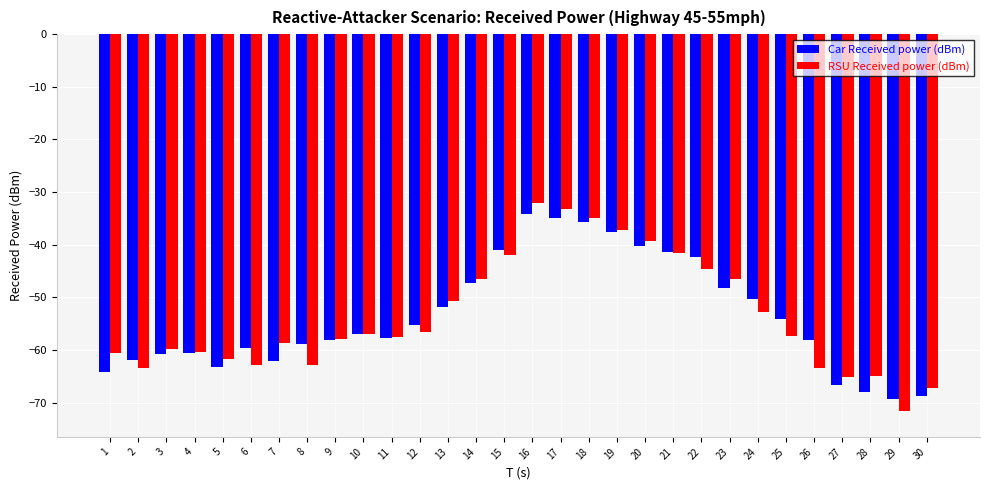

The value of Car Received power (dBm) at 18 is -18.5. True or false?

False